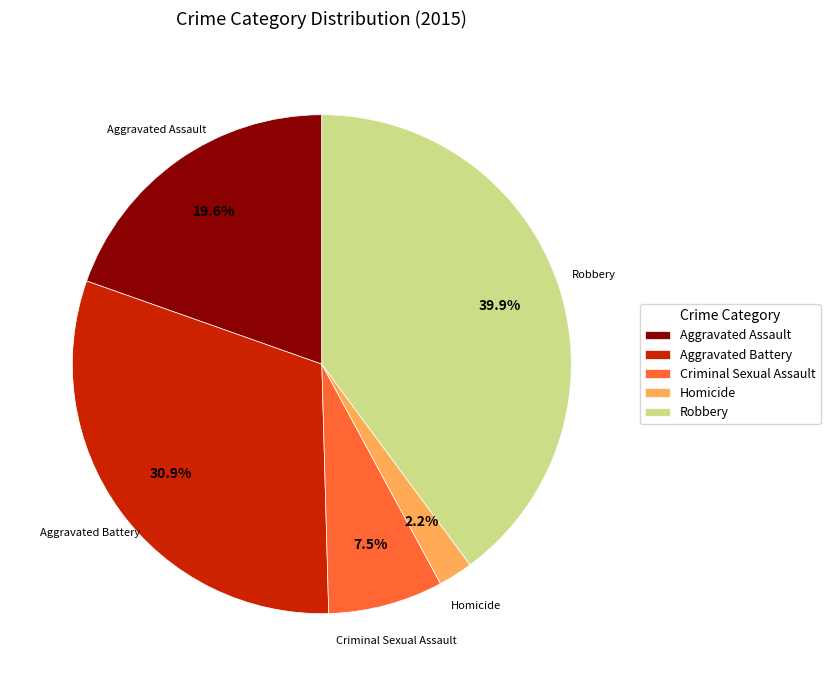

Count the number of slices in the pie.

5